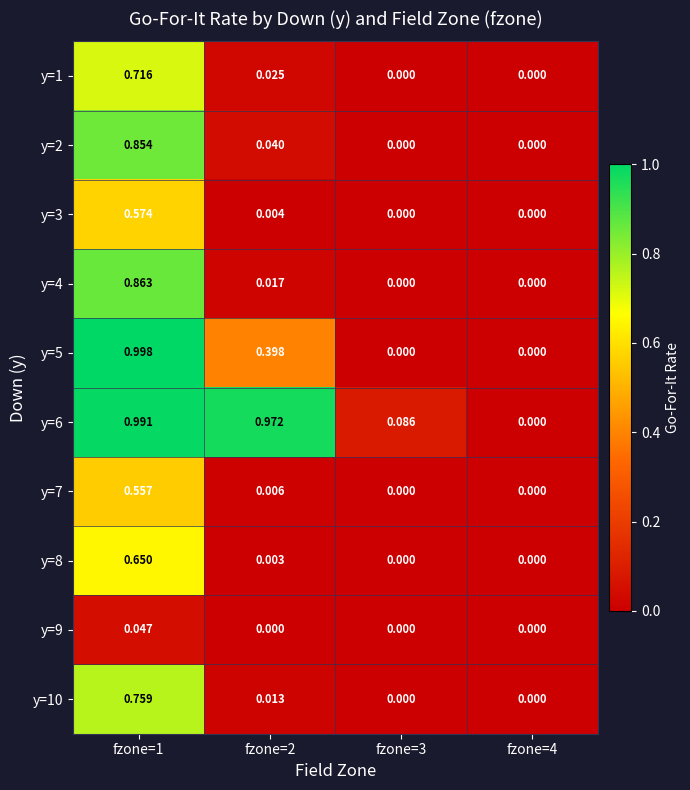

Count the number of categories in the chart.

4